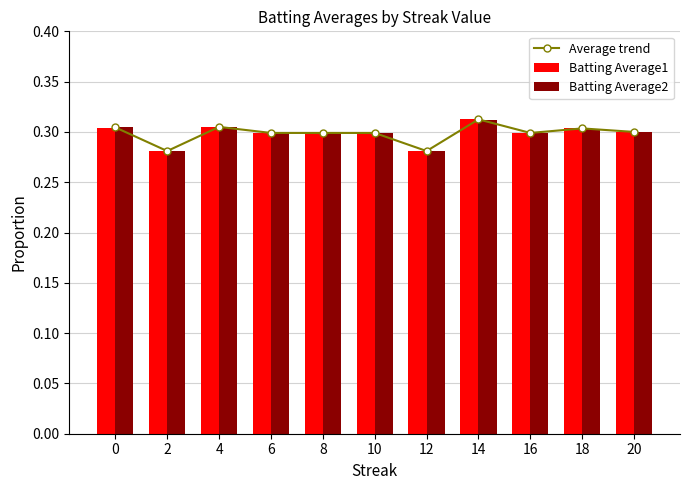

Between 10 and 12, which series saw the biggest shift?

Average trend